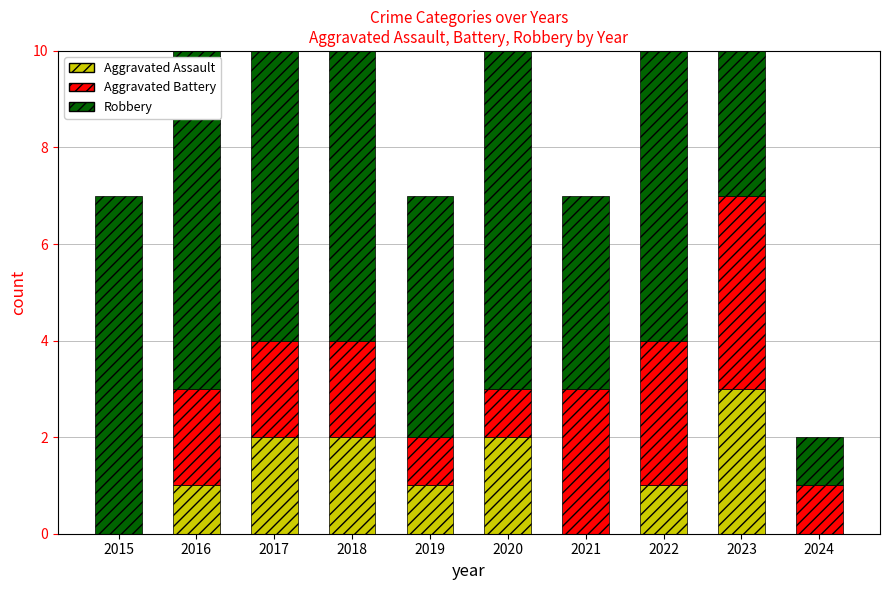

Where is Robbery nearest to the value 4?

2021